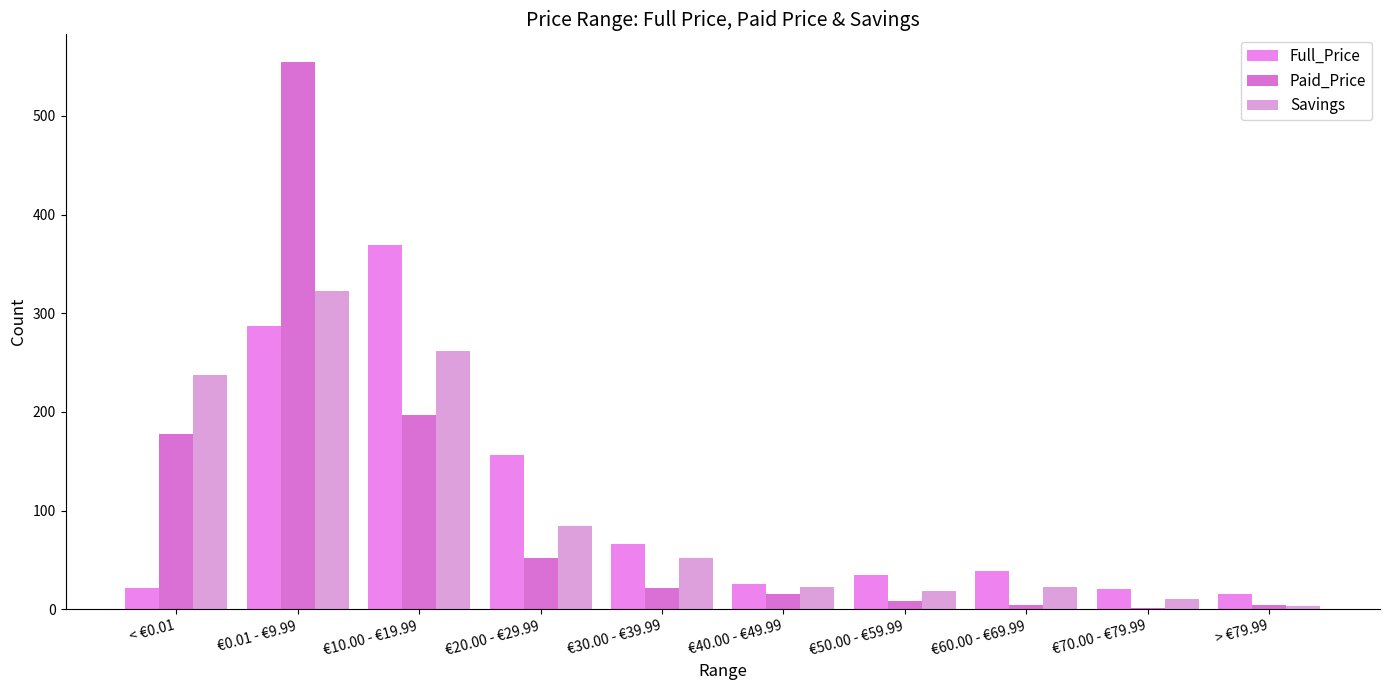

What is the greatest value displayed?

555